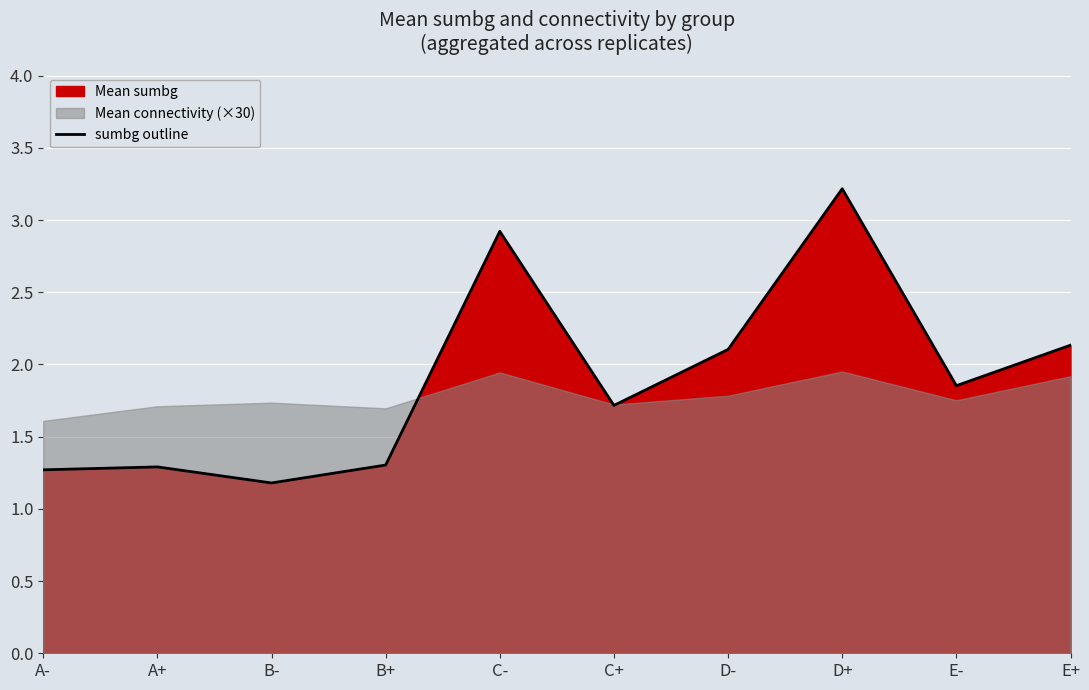

Reading right to left, list all the values displayed in this chart.

E+=2.1	E-=1.9	D+=3.2	D-=2.1	C+=1.7	C-=2.9	B+=1.3	B-=1.2	A+=1.3	A-=1.3